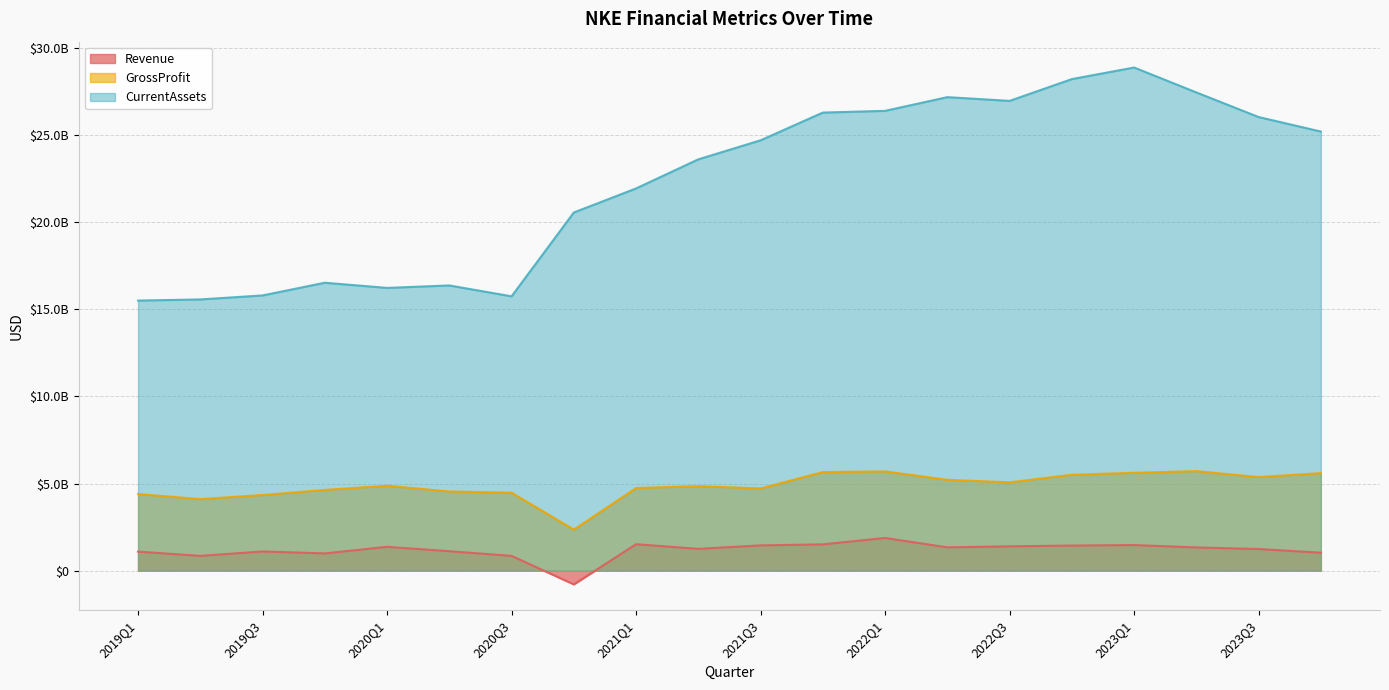

Reading left to right, what are all the values shown in this chart?

Revenue: 2023Q4=1031000000	2023Q3=1240000000	2023Q2=1331000000	2023Q1=1468000000	2022Q4=1439000000	2022Q3=1396000000	2022Q2=1337000000	2022Q1=1874000000	2021Q4=1509000000	2021Q3=1449000000	2021Q2=1251000000	2021Q1=1518000000	2020Q4=-790000000	2020Q3=847000000	2020Q2=1115000000	2020Q1=1367000000	2019Q4=989000000	2019Q3=1101000000	2019Q2=847000000	2019Q1=1092000000
GrossProfit: 2023Q4=5595000000	2023Q3=5371000000	2023Q2=5711000000	2023Q1=5615000000	2022Q4=5503000000	2022Q3=5067000000	2022Q2=5213000000	2022Q1=5696000000	2021Q4=5655000000	2021Q3=4719000000	2021Q2=4847000000	2021Q1=4741000000	2020Q4=2353000000	2020Q3=4473000000	2020Q2=4544000000	2020Q1=4871000000	2019Q4=4633000000	2019Q3=4339000000	2019Q2=4105000000	2019Q1=4397000000
CurrentAssets: 2023Q4=25202000000	2023Q3=26035000000	2023Q2=27447000000	2023Q1=28877000000	2022Q4=28213000000	2022Q3=26962000000	2022Q2=27177000000	2022Q1=26390000000	2021Q4=26291000000	2021Q3=24700000000	2021Q2=23607000000	2021Q1=21937000000	2020Q4=20556000000	2020Q3=15744000000	2020Q2=16369000000	2020Q1=16228000000	2019Q4=16525000000	2019Q3=15796000000	2019Q2=15566000000	2019Q1=15501000000